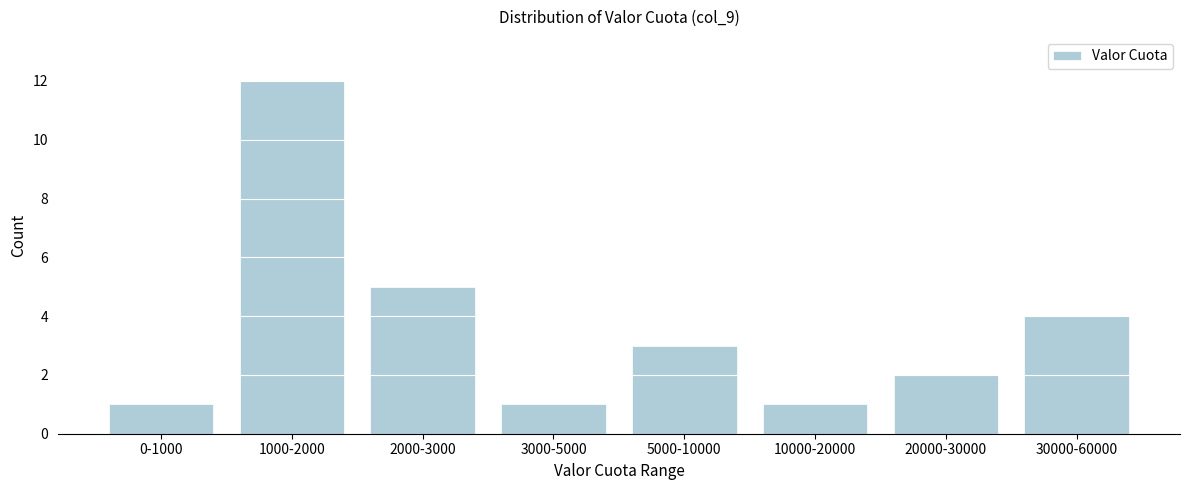

Reading right to left, what are all the values shown in this chart?

4	2	1	3	1	5	12	1